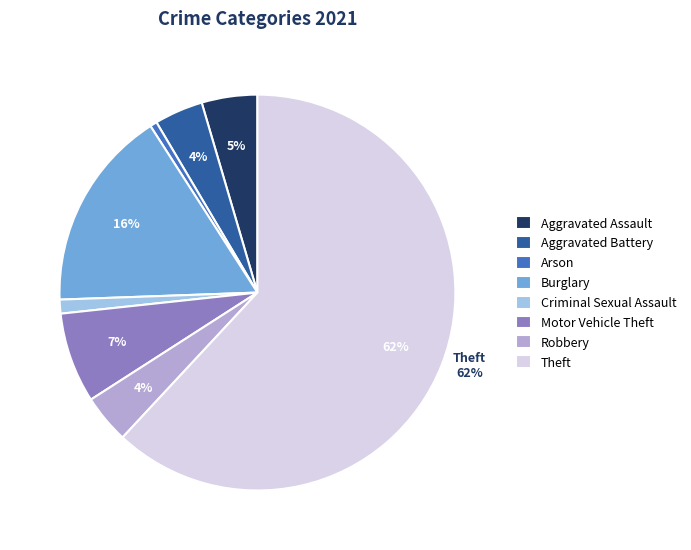

Do Motor Vehicle Theft and Theft together represent more than half of the pie?

Yes